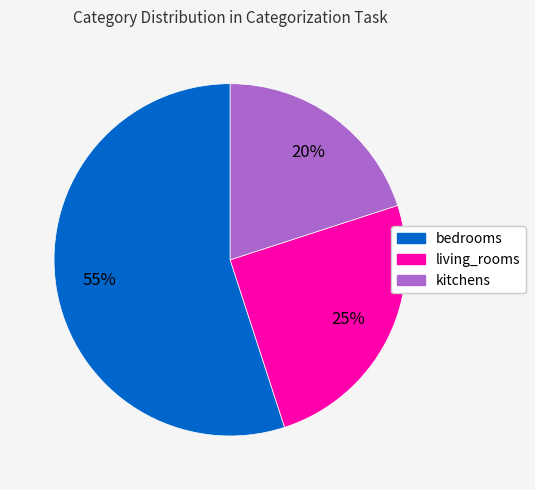

Does living_rooms account for over 50% of the chart?

No